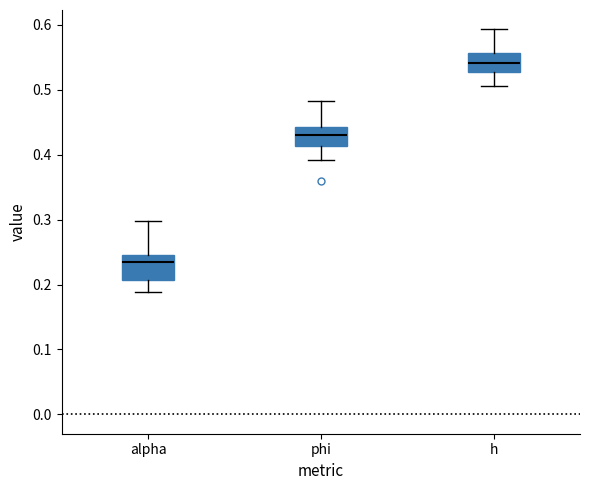

Which box's median line is the highest?

h